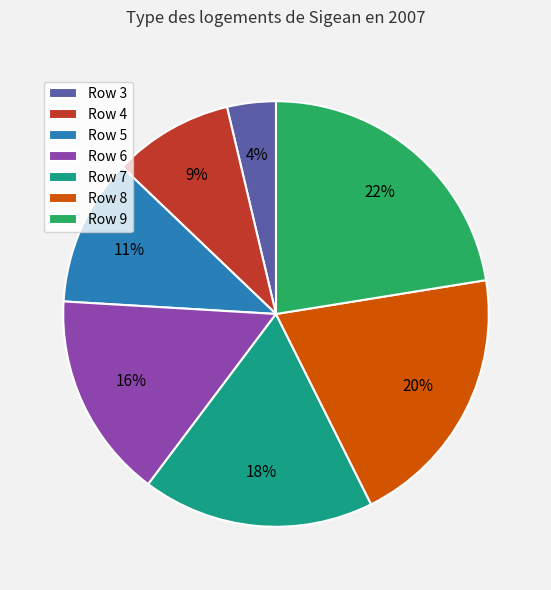

Is the sum of Row 8 and Row 6 greater than half?

No